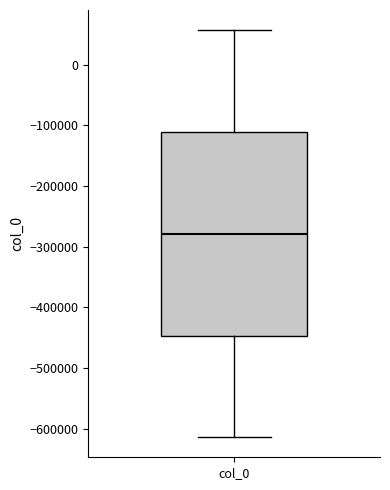

Where is the upper edge of the box for col_0 on the y-axis? The values are not printed on the chart, so give them approximately, as read against the axis.

-110000